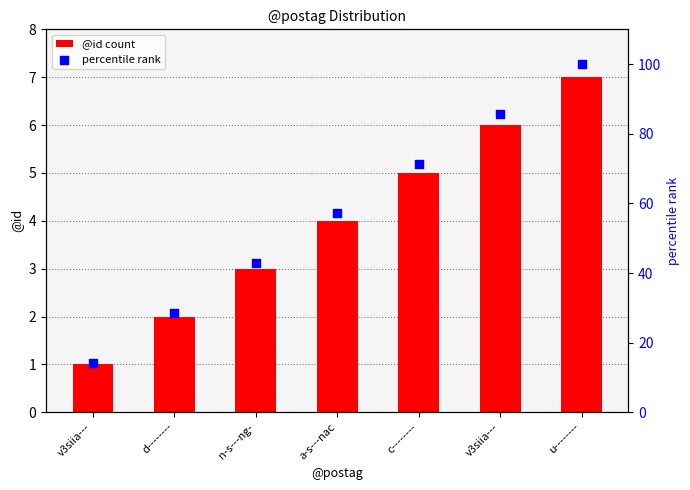

What are all the series names shown in the legend?

@id count, percentile rank